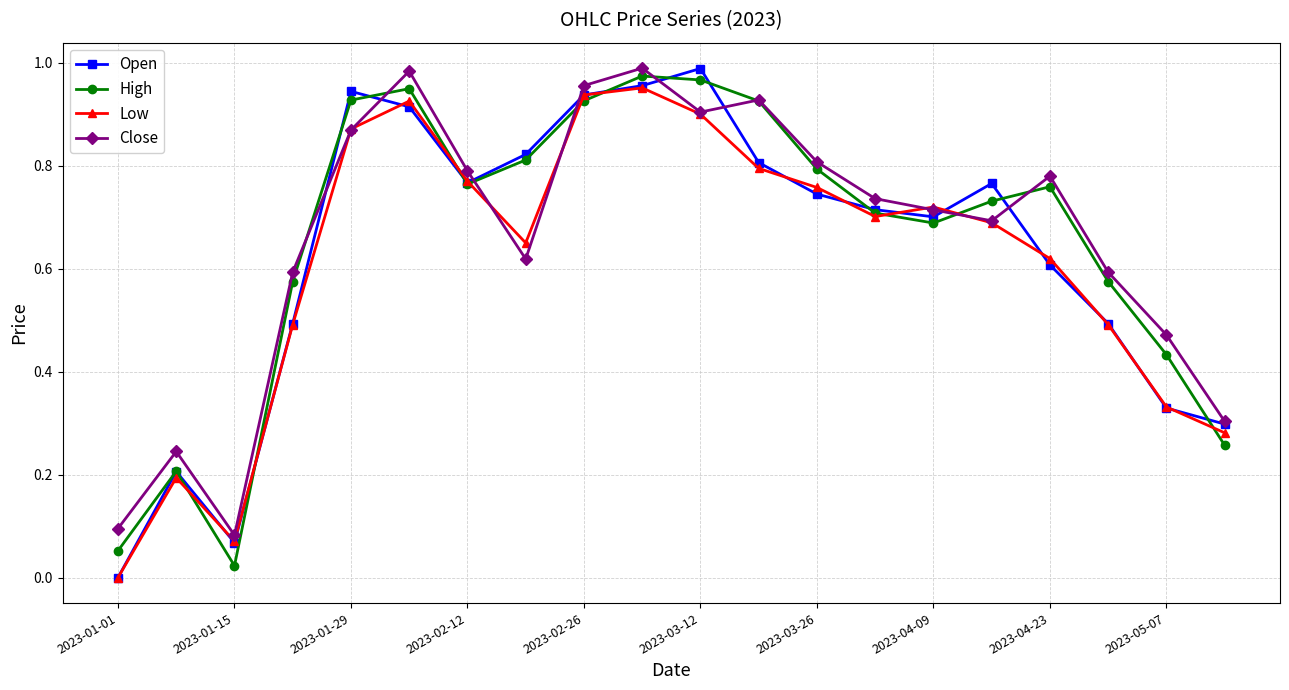

True or false: High has more than 1 points higher than both neighbors.

True